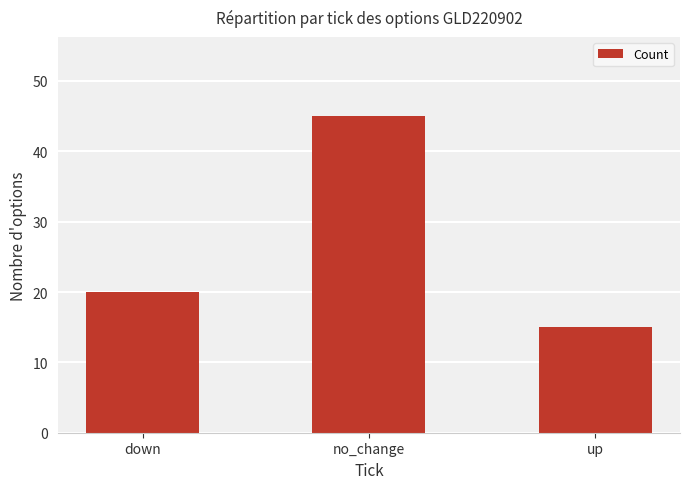

How many values are below 20?

1